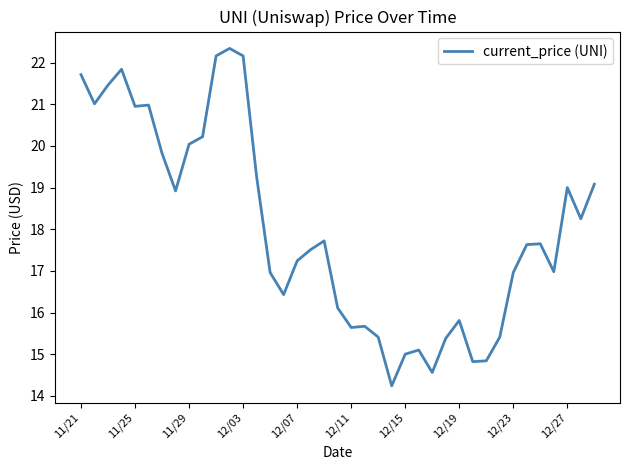

What is the difference between the maximum and minimum values?

8.1